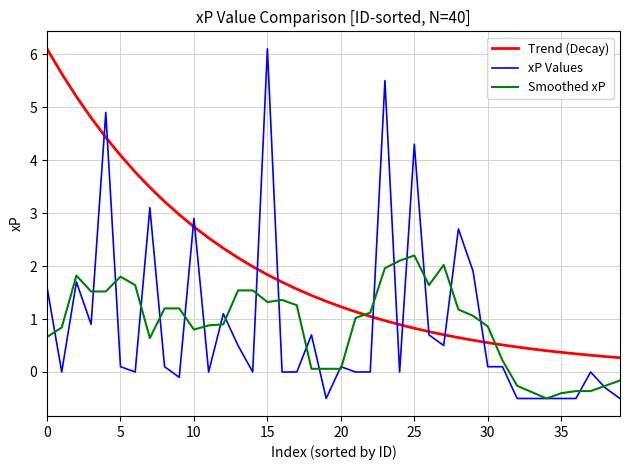

What is the maximum value shown in the chart?

6.1